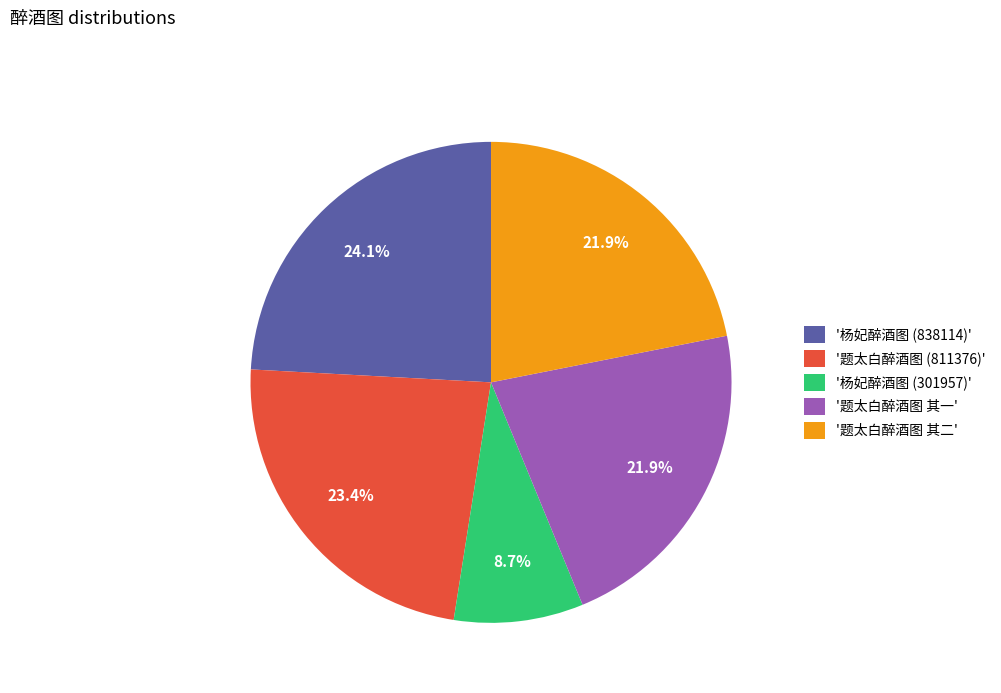

How much of the chart is everything except '题太白醉酒图 其二'?

78.1%